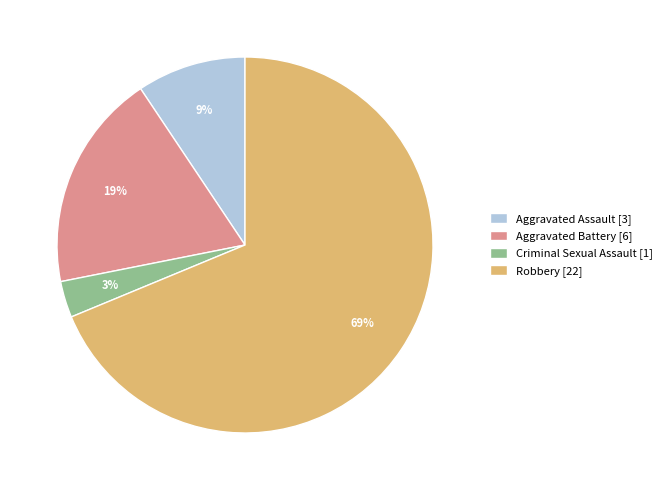

To the nearest percent, what is the combined percentage of Aggravated Assault [3] and Aggravated Battery [6]?

28%